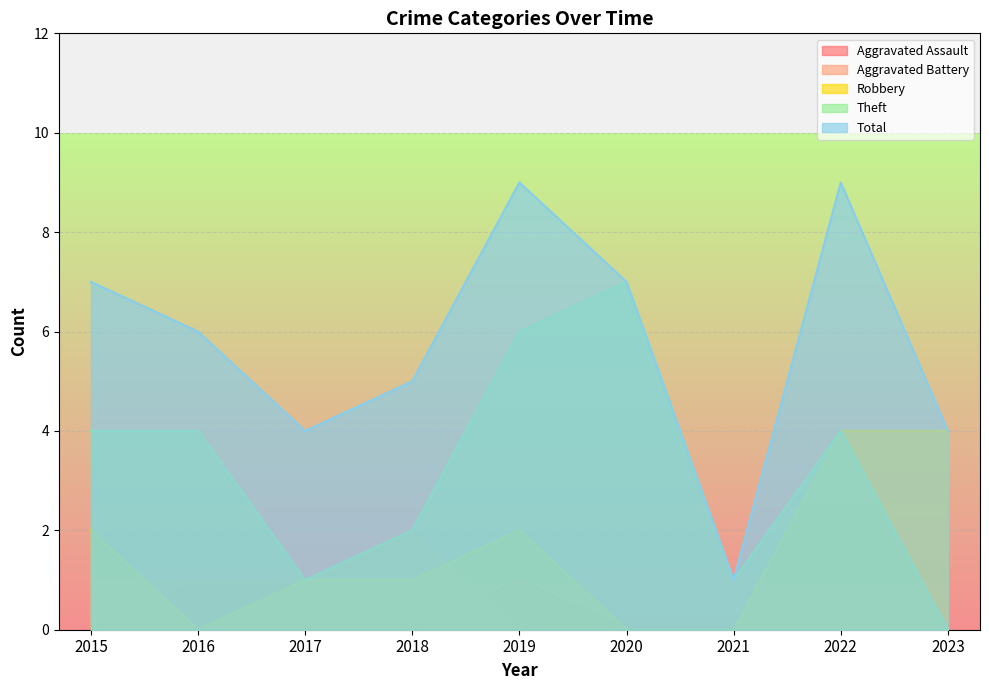

The Theft series shows 2 at 2022. True or false?

False